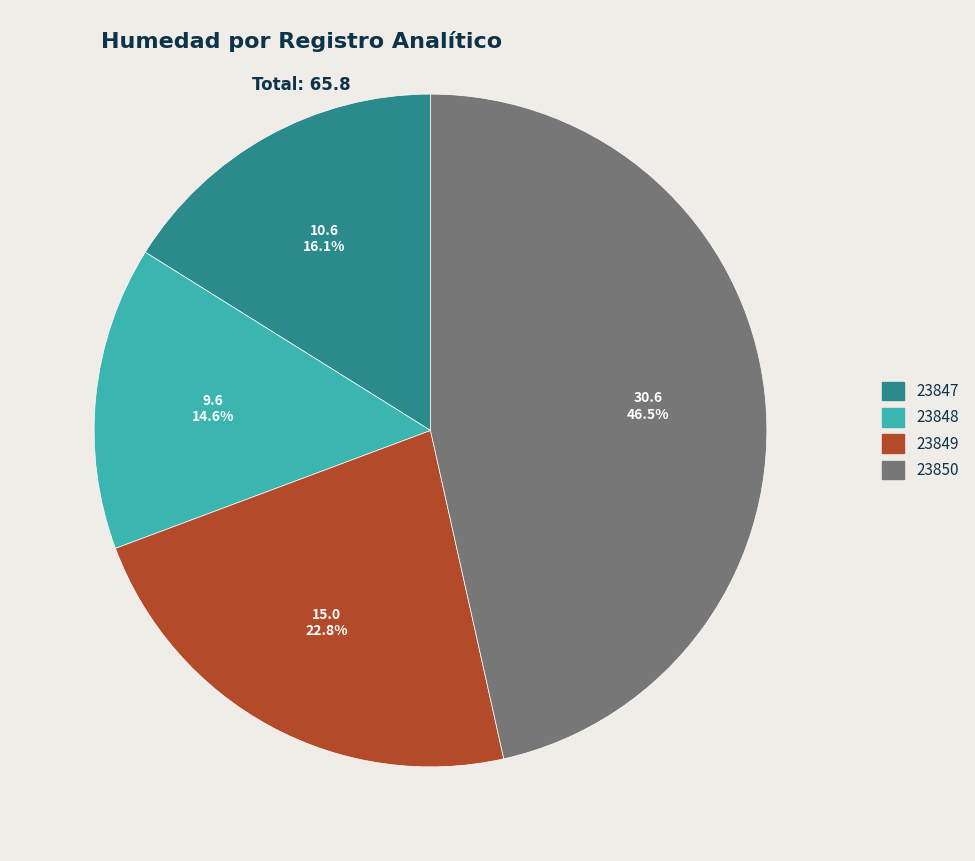

Which slice is the smallest?

23848